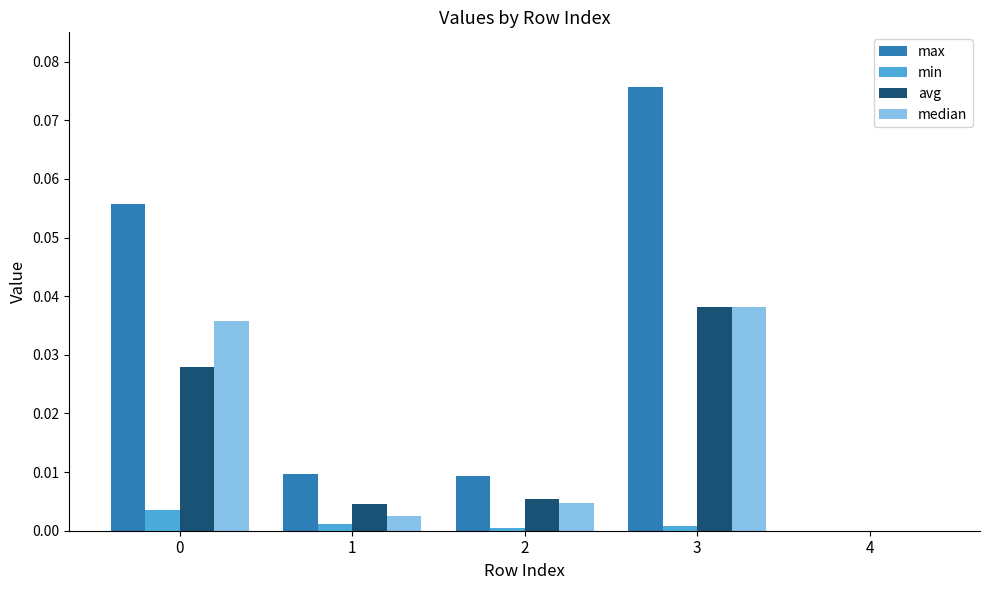

Is it true that min equals 0.0 at 3?

True